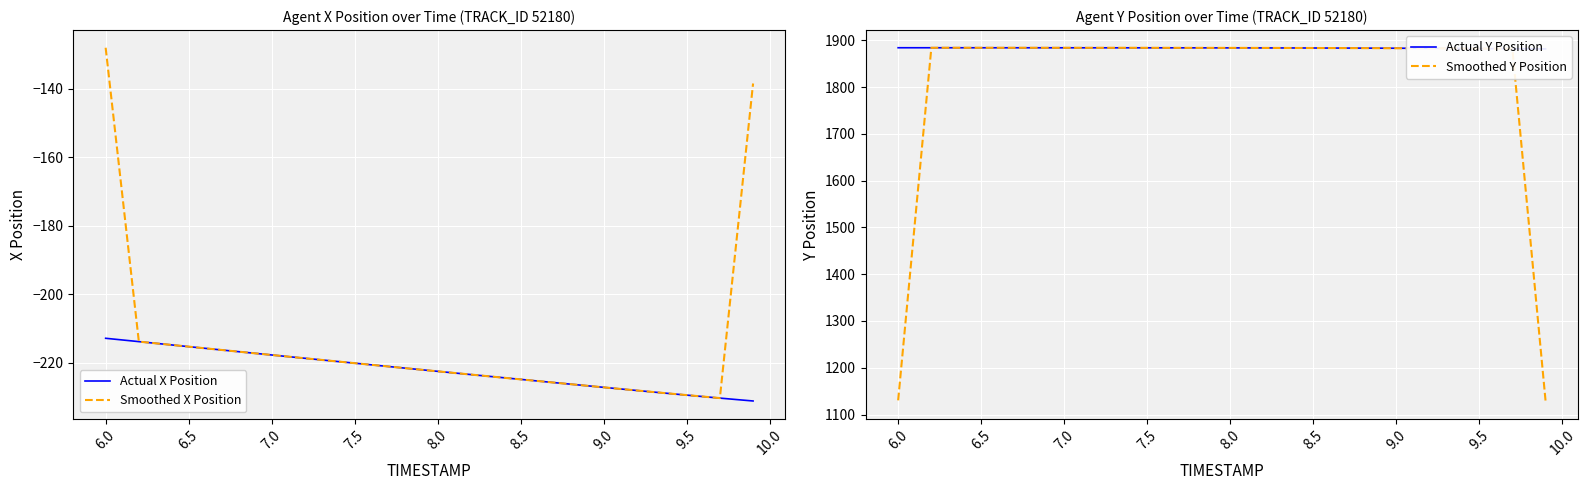

The value of Smoothed Y Position at 9.0 is 2449.8. True or false?

False